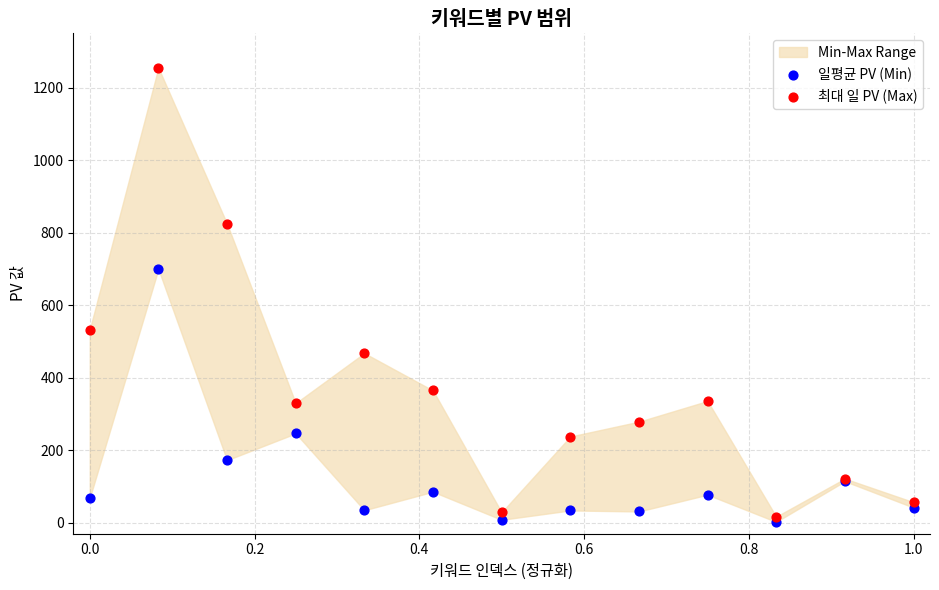

Which series contains the highest Y value?

최대 일 PV (Max)